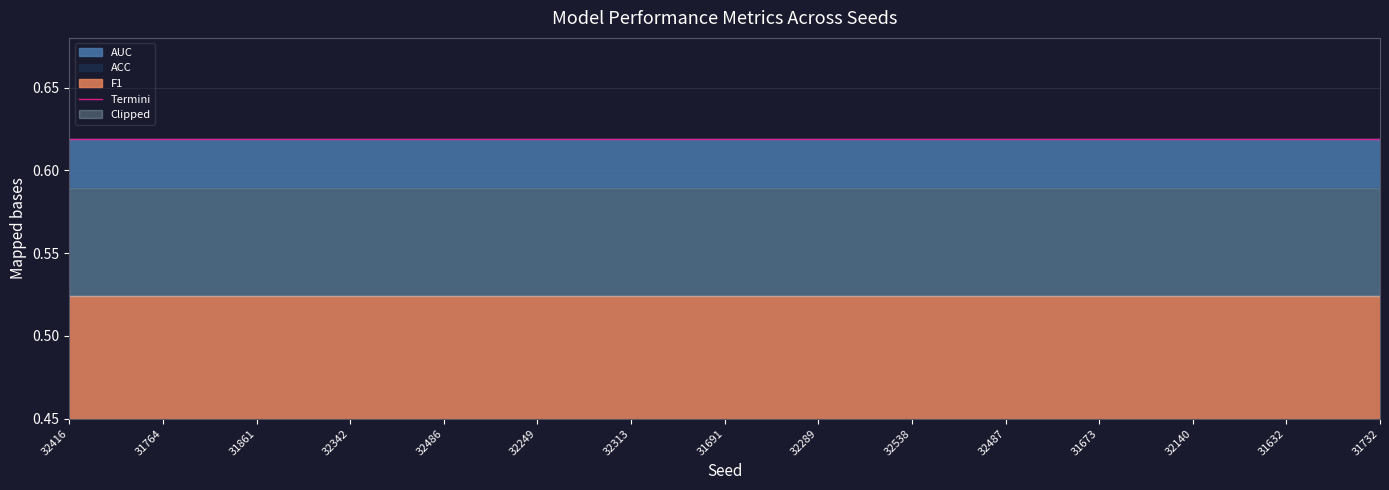

Reading left to right, what are all the values shown in this chart?

ACC: 32416=0.6	31764=0.6	31861=0.6	32342=0.6	32486=0.6	32249=0.6	32313=0.6	31691=0.6	32289=0.6	32538=0.6	32487=0.6	31673=0.6	32140=0.6	31632=0.6	31732=0.6
F1: 32416=0.5	31764=0.5	31861=0.5	32342=0.5	32486=0.5	32249=0.5	32313=0.5	31691=0.5	32289=0.5	32538=0.5	32487=0.5	31673=0.5	32140=0.5	31632=0.5	31732=0.5
AUC: 32416=0.6	31764=0.6	31861=0.6	32342=0.6	32486=0.6	32249=0.6	32313=0.6	31691=0.6	32289=0.6	32538=0.6	32487=0.6	31673=0.6	32140=0.6	31632=0.6	31732=0.6